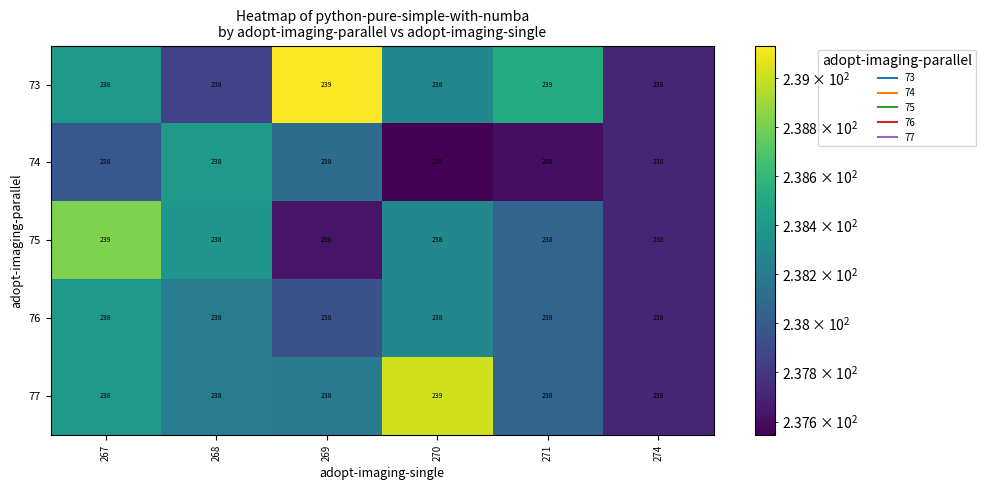

How many distinct data groups are displayed?

5